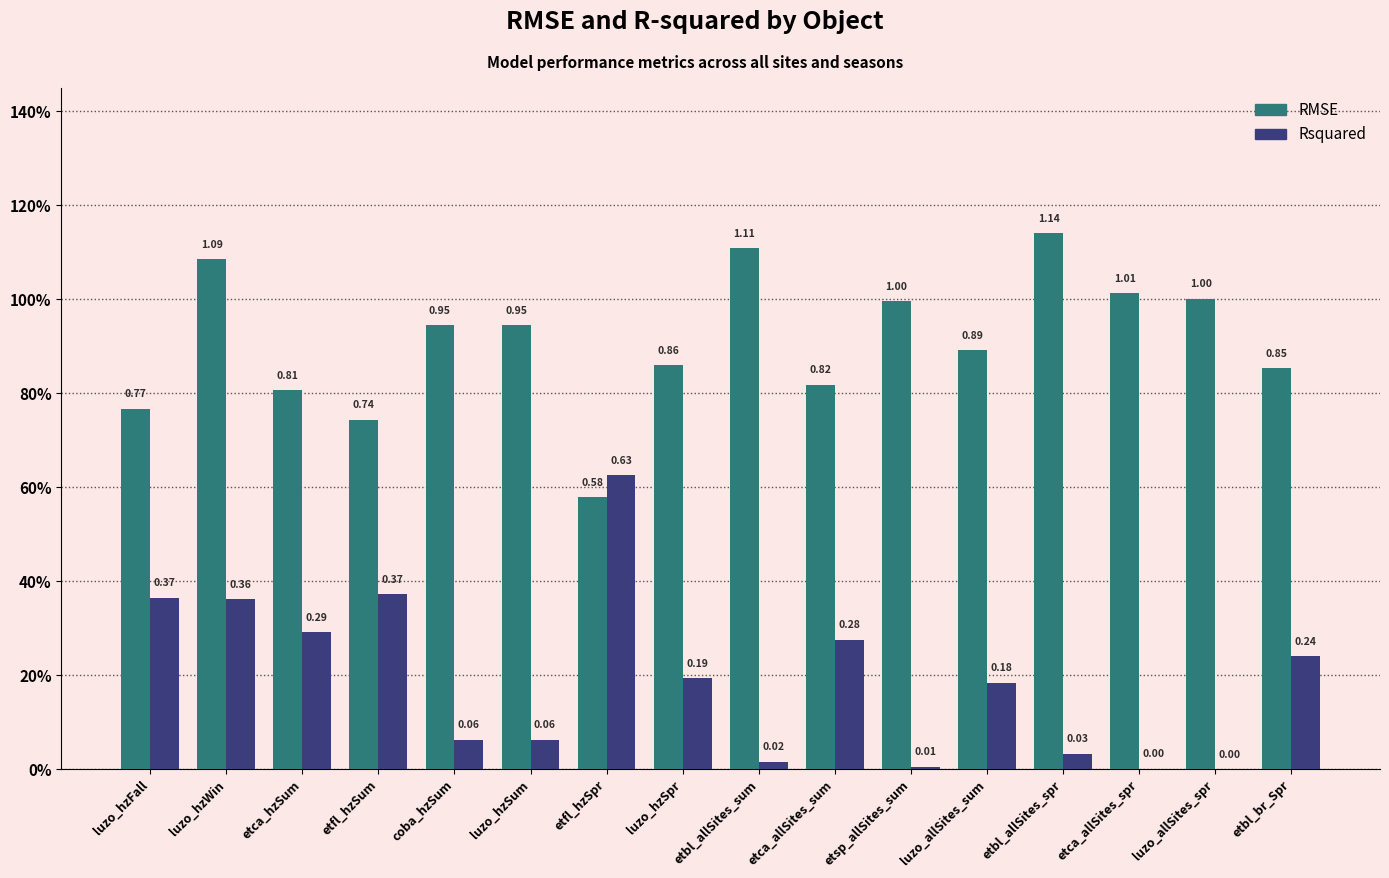

Are the bars horizontal?

No